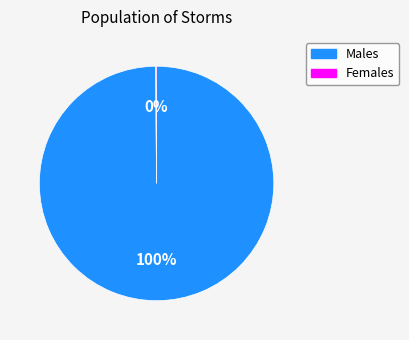

Is there a majority slice in this chart?

Yes